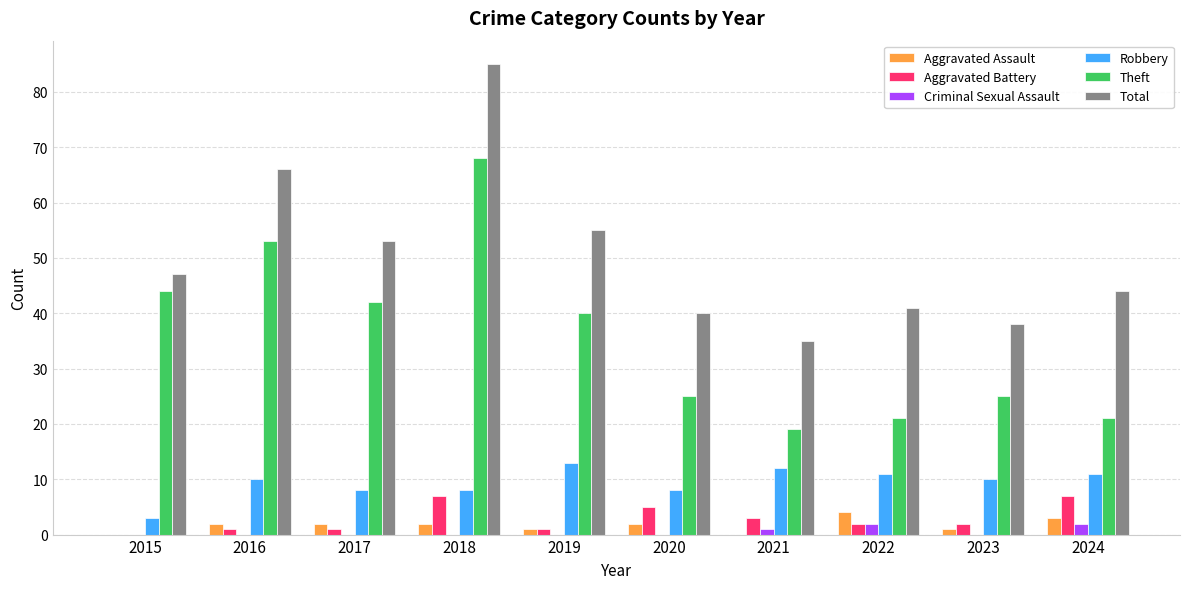

True or false: Theft has a value of 78 at 2016.

False